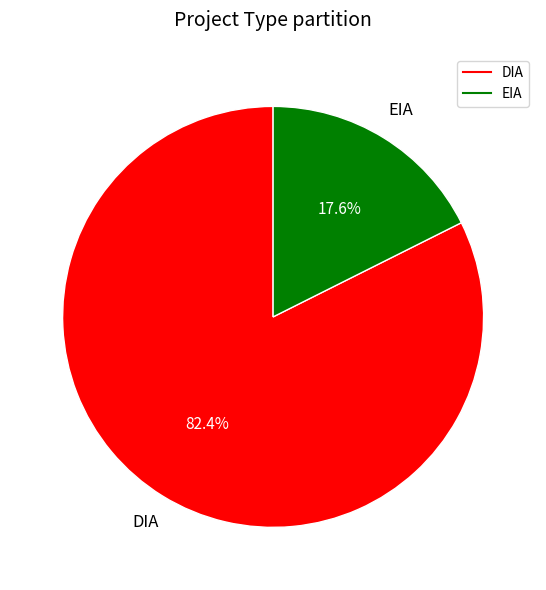

To the nearest percent, what is the combined percentage of EIA and DIA?

100%